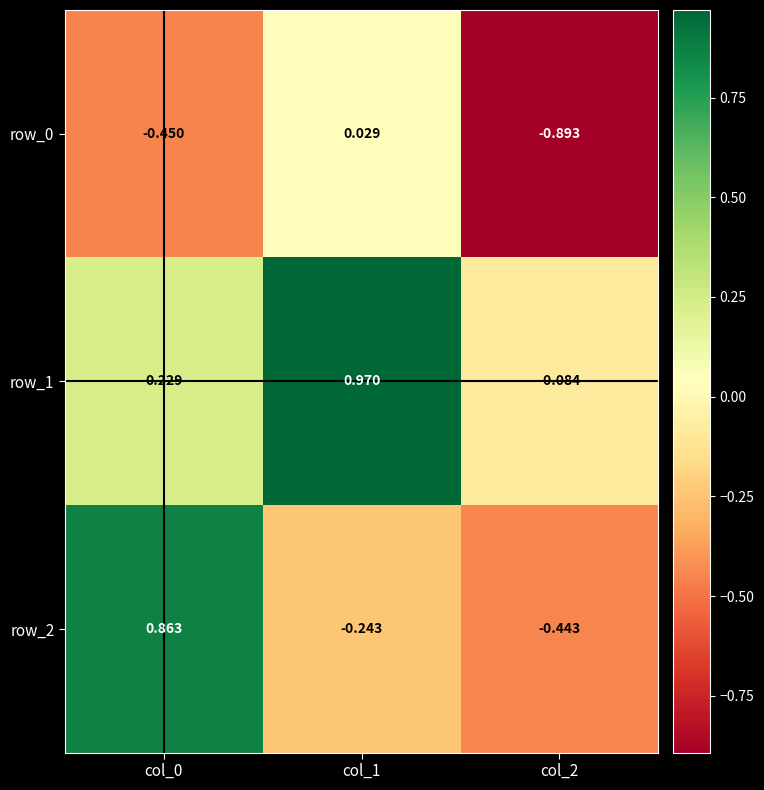

True or false: row_2 has a value of 0.4 at col_0.

False